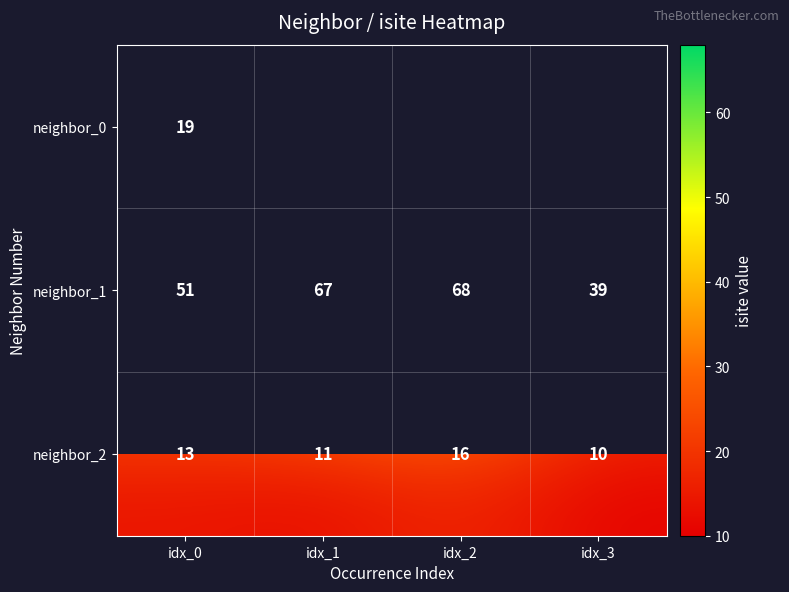

At how many categories does at least one series exceed 56?

2